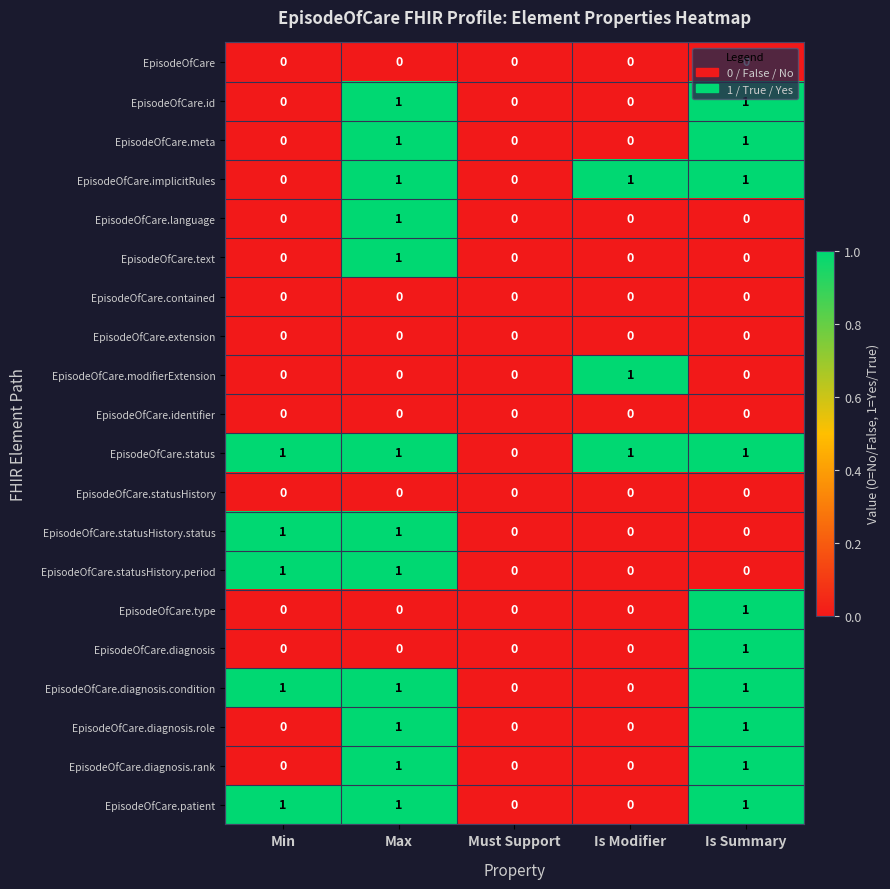

What is the spread (max minus min) of values at Max?

1